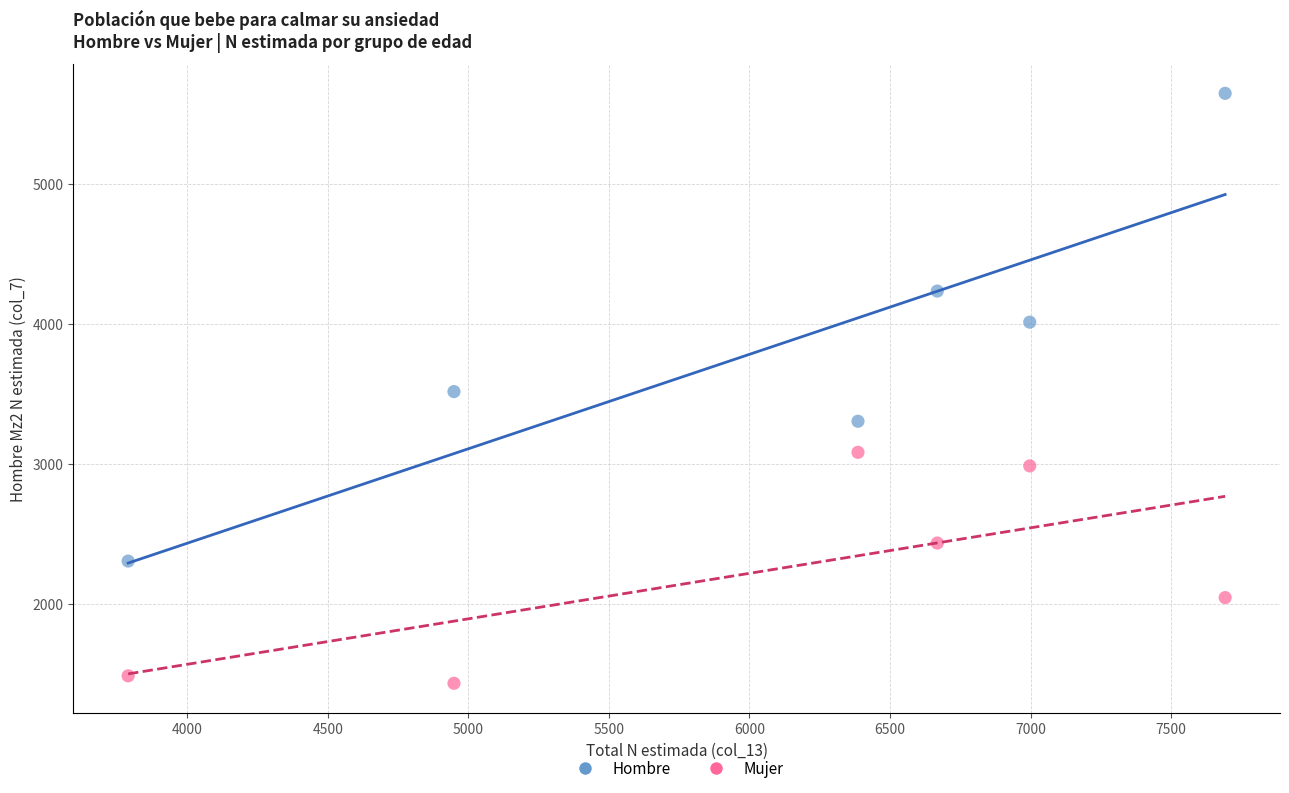

Across all data points, what is the range of Y values (max minus min)?

4215